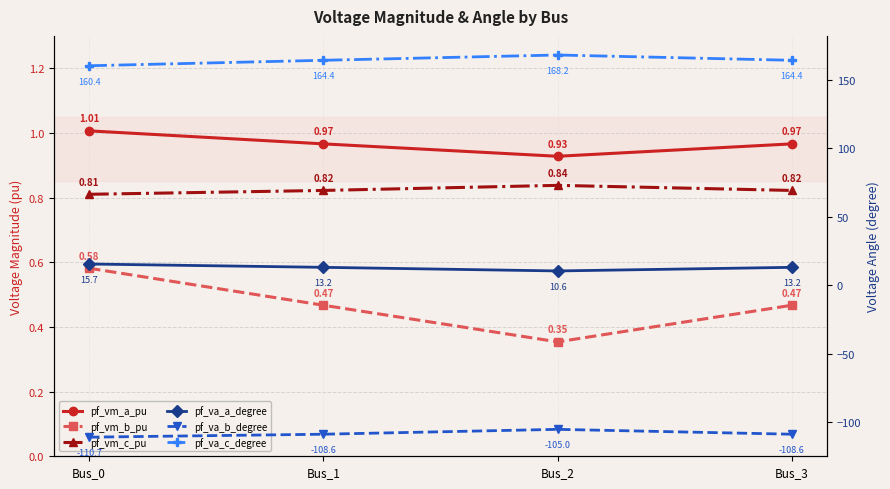

At how many categories does at least one series exceed 125?

4